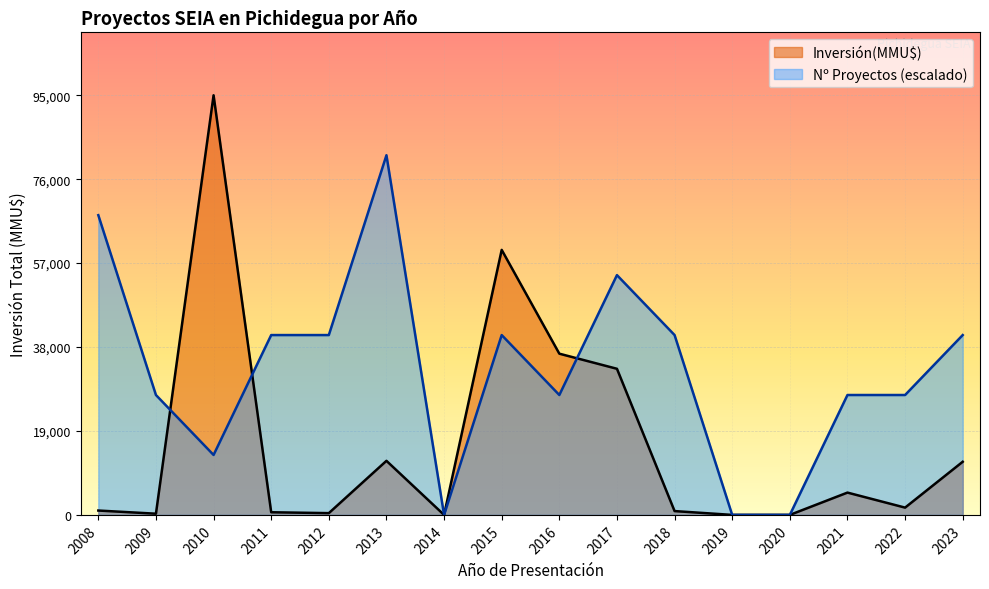

What is the maximum value for Count?

3